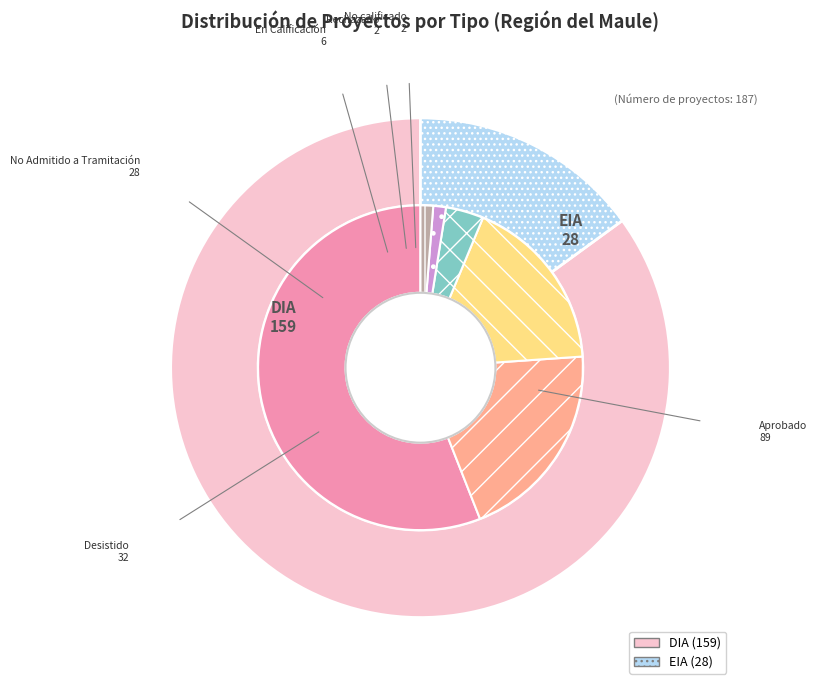

Which has a higher value, DIA or EIA?

DIA